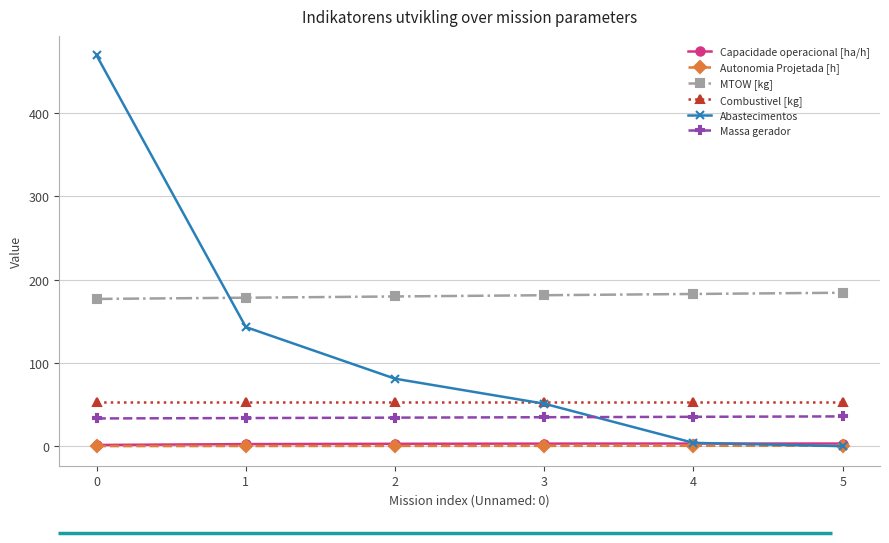

Where is Abastecimentos nearest to the value 234?

1